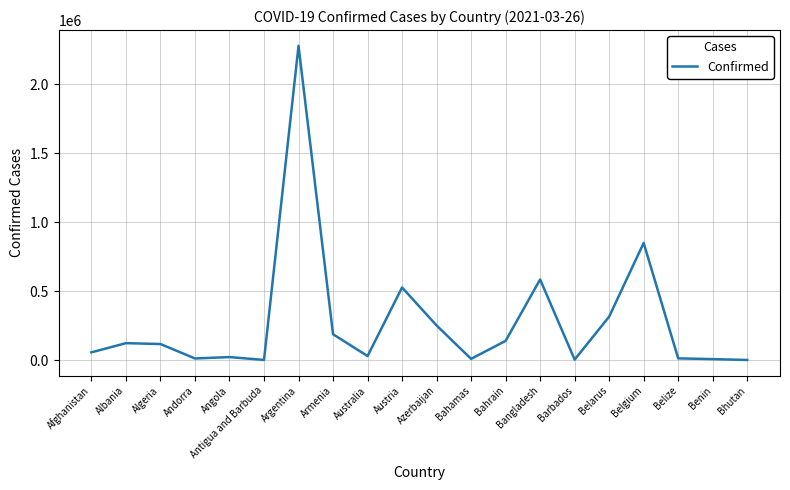

Does the chart have visible grid lines?

Yes